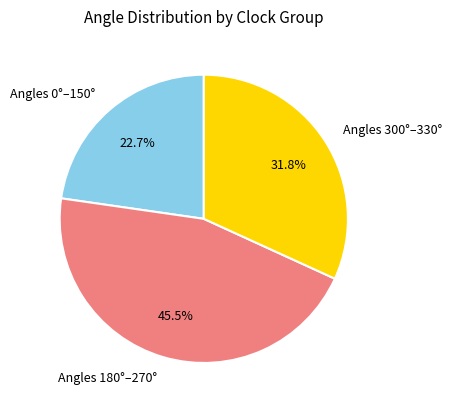

What percentage is NOT represented by Angles 300°–330°?

68.2%